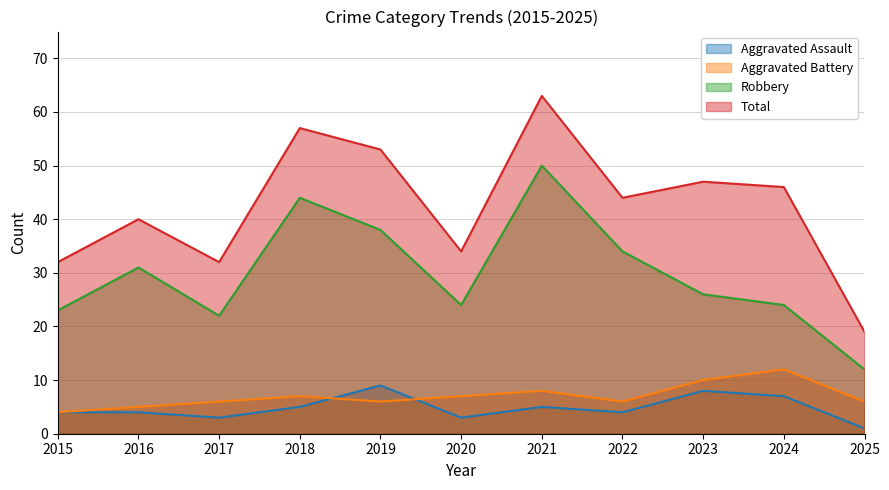

What is the total value across all series at 2018?

113